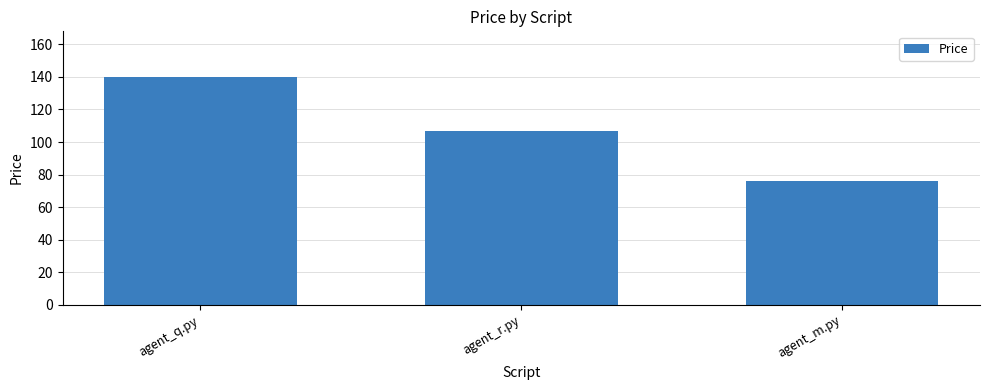

What is the label of the 1st bar from the right?

agent_m.py